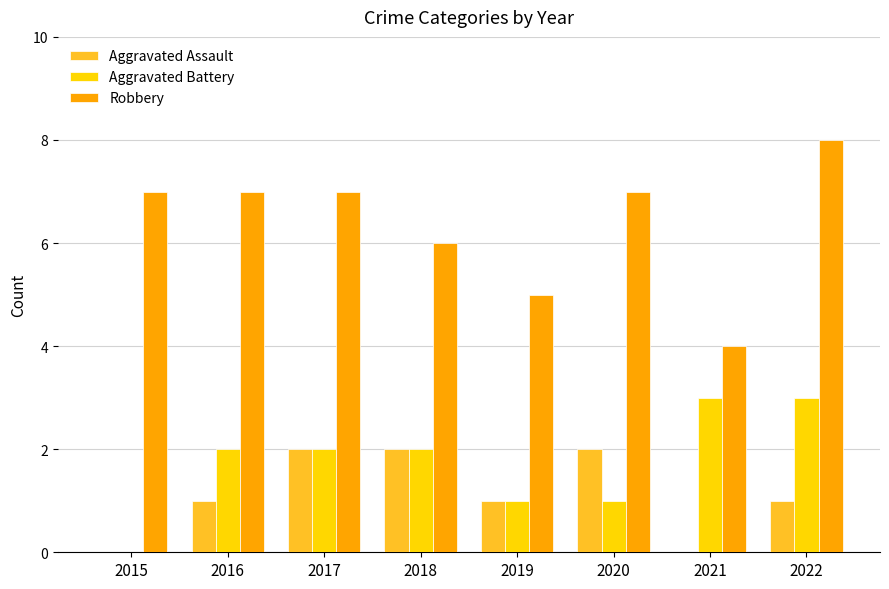

Reading left to right, list all the values displayed in this chart.

Aggravated Assault: 2015=0	2016=1	2017=2	2018=2	2019=1	2020=2	2021=0	2022=1
Aggravated Battery: 2015=0	2016=2	2017=2	2018=2	2019=1	2020=1	2021=3	2022=3
Robbery: 2015=7	2016=7	2017=7	2018=6	2019=5	2020=7	2021=4	2022=8